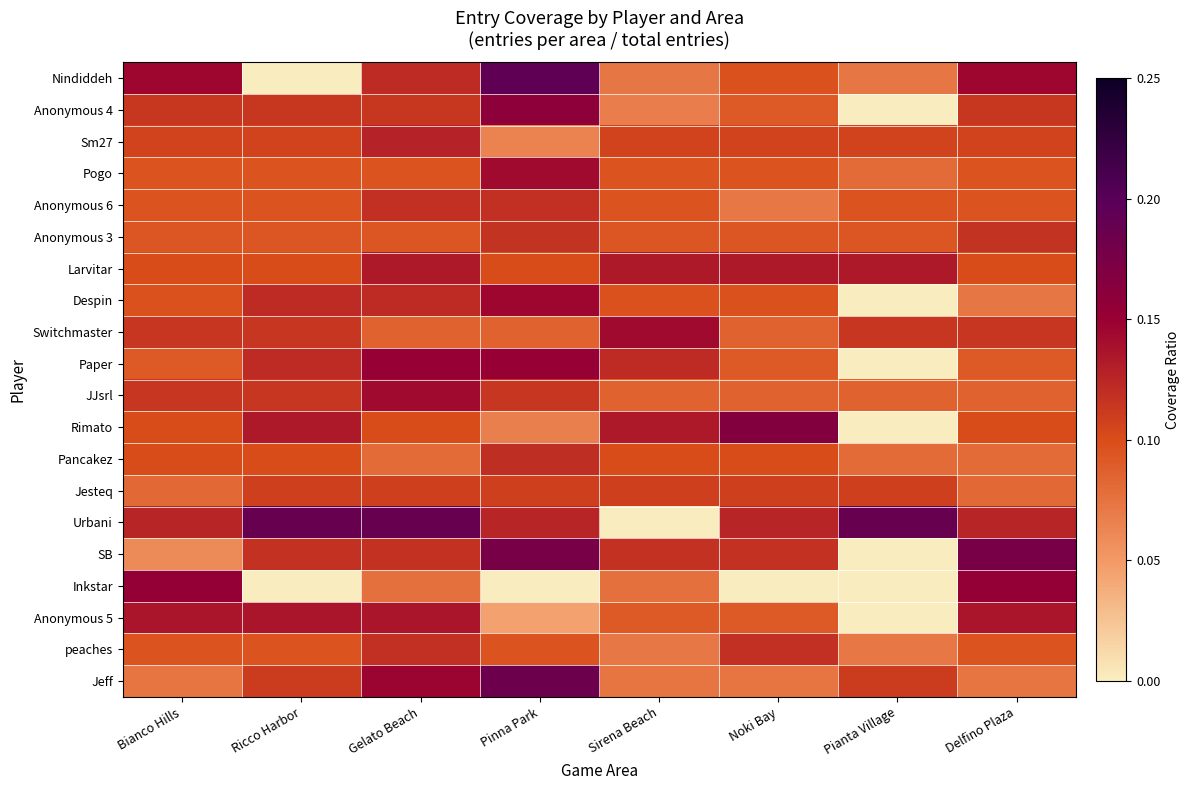

Reading left to right, extract all data points from this chart.

Nindiddeh: Bianco Hills=0.1	Ricco Harbor=0.0	Gelato Beach=0.1	Pinna Park=0.2	Sirena Beach=0.1	Noki Bay=0.1	Pianta Village=0.1	Delfino Plaza=0.1
Anonymous 4: Bianco Hills=0.1	Ricco Harbor=0.1	Gelato Beach=0.1	Pinna Park=0.2	Sirena Beach=0.1	Noki Bay=0.1	Pianta Village=0.0	Delfino Plaza=0.1
Sm27: Bianco Hills=0.1	Ricco Harbor=0.1	Gelato Beach=0.1	Pinna Park=0.1	Sirena Beach=0.1	Noki Bay=0.1	Pianta Village=0.1	Delfino Plaza=0.1
Pogo: Bianco Hills=0.1	Ricco Harbor=0.1	Gelato Beach=0.1	Pinna Park=0.1	Sirena Beach=0.1	Noki Bay=0.1	Pianta Village=0.1	Delfino Plaza=0.1
Anonymous 6: Bianco Hills=0.1	Ricco Harbor=0.1	Gelato Beach=0.1	Pinna Park=0.1	Sirena Beach=0.1	Noki Bay=0.1	Pianta Village=0.1	Delfino Plaza=0.1
Anonymous 3: Bianco Hills=0.1	Ricco Harbor=0.1	Gelato Beach=0.1	Pinna Park=0.1	Sirena Beach=0.1	Noki Bay=0.1	Pianta Village=0.1	Delfino Plaza=0.1
Larvitar: Bianco Hills=0.1	Ricco Harbor=0.1	Gelato Beach=0.1	Pinna Park=0.1	Sirena Beach=0.1	Noki Bay=0.1	Pianta Village=0.1	Delfino Plaza=0.1
Despin: Bianco Hills=0.1	Ricco Harbor=0.1	Gelato Beach=0.1	Pinna Park=0.1	Sirena Beach=0.1	Noki Bay=0.1	Pianta Village=0.0	Delfino Plaza=0.1
Switchmaster: Bianco Hills=0.1	Ricco Harbor=0.1	Gelato Beach=0.1	Pinna Park=0.1	Sirena Beach=0.1	Noki Bay=0.1	Pianta Village=0.1	Delfino Plaza=0.1
Paper: Bianco Hills=0.1	Ricco Harbor=0.1	Gelato Beach=0.2	Pinna Park=0.2	Sirena Beach=0.1	Noki Bay=0.1	Pianta Village=0.0	Delfino Plaza=0.1
JJsrl: Bianco Hills=0.1	Ricco Harbor=0.1	Gelato Beach=0.1	Pinna Park=0.1	Sirena Beach=0.1	Noki Bay=0.1	Pianta Village=0.1	Delfino Plaza=0.1
Rimato: Bianco Hills=0.1	Ricco Harbor=0.1	Gelato Beach=0.1	Pinna Park=0.1	Sirena Beach=0.1	Noki Bay=0.2	Pianta Village=0.0	Delfino Plaza=0.1
Pancakez: Bianco Hills=0.1	Ricco Harbor=0.1	Gelato Beach=0.1	Pinna Park=0.1	Sirena Beach=0.1	Noki Bay=0.1	Pianta Village=0.1	Delfino Plaza=0.1
Jesteq: Bianco Hills=0.1	Ricco Harbor=0.1	Gelato Beach=0.1	Pinna Park=0.1	Sirena Beach=0.1	Noki Bay=0.1	Pianta Village=0.1	Delfino Plaza=0.1
Urbani: Bianco Hills=0.1	Ricco Harbor=0.2	Gelato Beach=0.2	Pinna Park=0.1	Sirena Beach=0.0	Noki Bay=0.1	Pianta Village=0.2	Delfino Plaza=0.1
SB: Bianco Hills=0.1	Ricco Harbor=0.1	Gelato Beach=0.1	Pinna Park=0.2	Sirena Beach=0.1	Noki Bay=0.1	Pianta Village=0.0	Delfino Plaza=0.2
Inkstar: Bianco Hills=0.2	Ricco Harbor=0.0	Gelato Beach=0.1	Pinna Park=0.0	Sirena Beach=0.1	Noki Bay=0.0	Pianta Village=0.0	Delfino Plaza=0.2
Anonymous 5: Bianco Hills=0.1	Ricco Harbor=0.1	Gelato Beach=0.1	Pinna Park=0.0	Sirena Beach=0.1	Noki Bay=0.1	Pianta Village=0.0	Delfino Plaza=0.1
peaches: Bianco Hills=0.1	Ricco Harbor=0.1	Gelato Beach=0.1	Pinna Park=0.1	Sirena Beach=0.1	Noki Bay=0.1	Pianta Village=0.1	Delfino Plaza=0.1
Jeff: Bianco Hills=0.1	Ricco Harbor=0.1	Gelato Beach=0.1	Pinna Park=0.2	Sirena Beach=0.1	Noki Bay=0.1	Pianta Village=0.1	Delfino Plaza=0.1